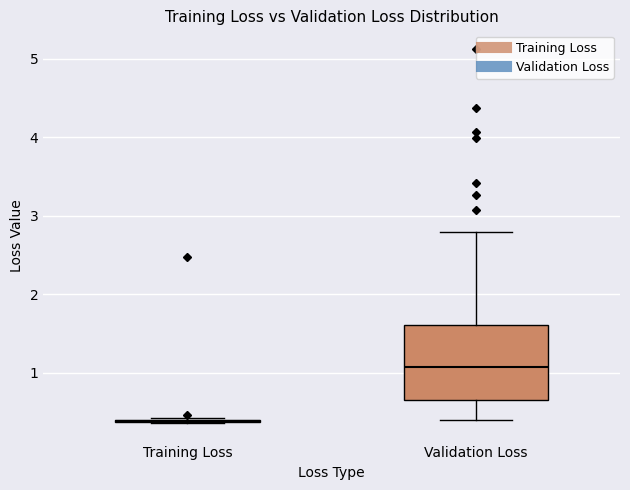

Which box is the tallest, from its lower edge to its upper edge?

Validation Loss